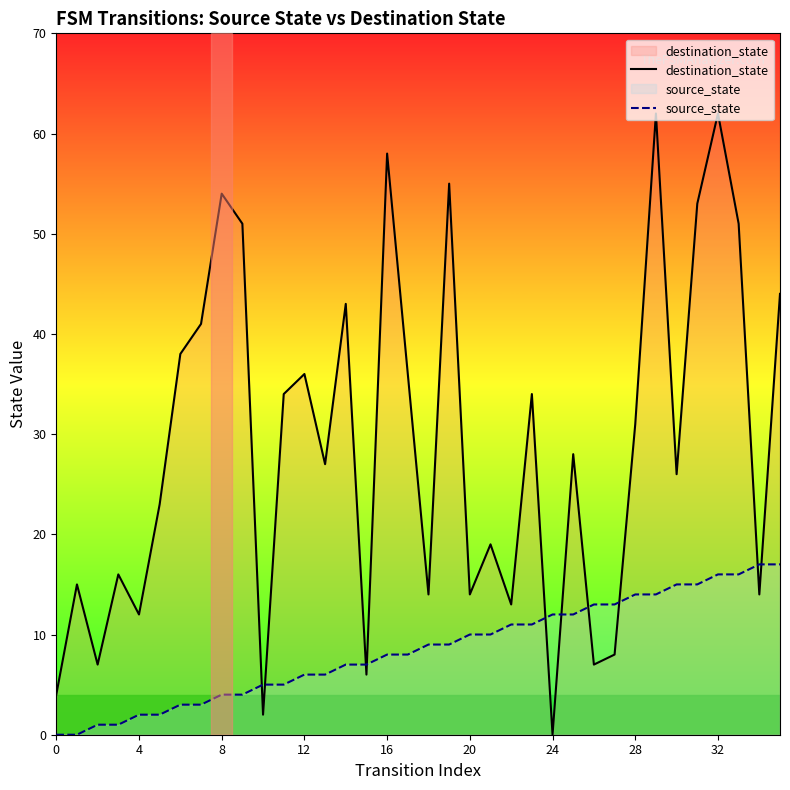

What is the average value of the destination_state series?

29